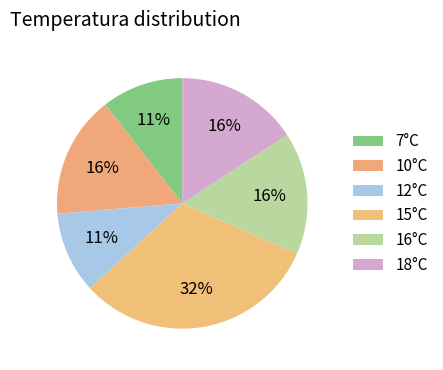

Count the number of slices in the pie.

6